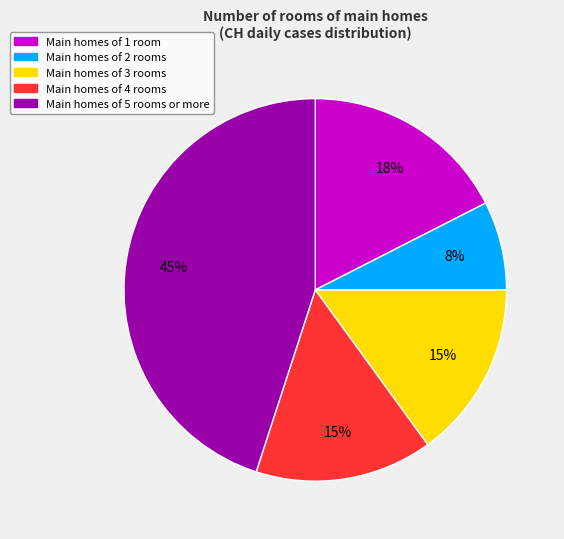

Does any single category account for the majority?

No